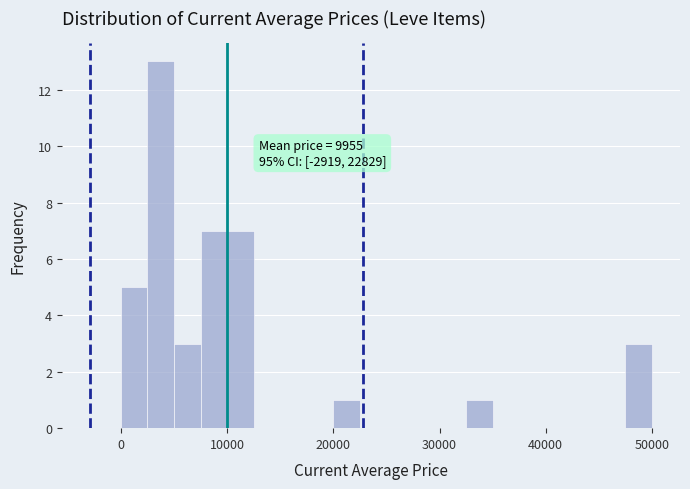

Around what value on the x-axis is the tallest bar? Give the approximate position of its centre, as read against the axis.

4000